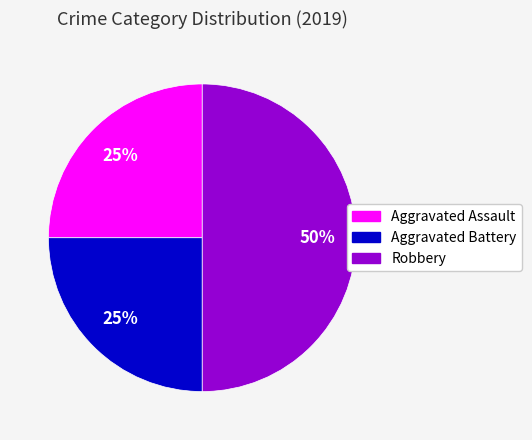

Is the sum of Aggravated Battery and Robbery greater than half?

Yes